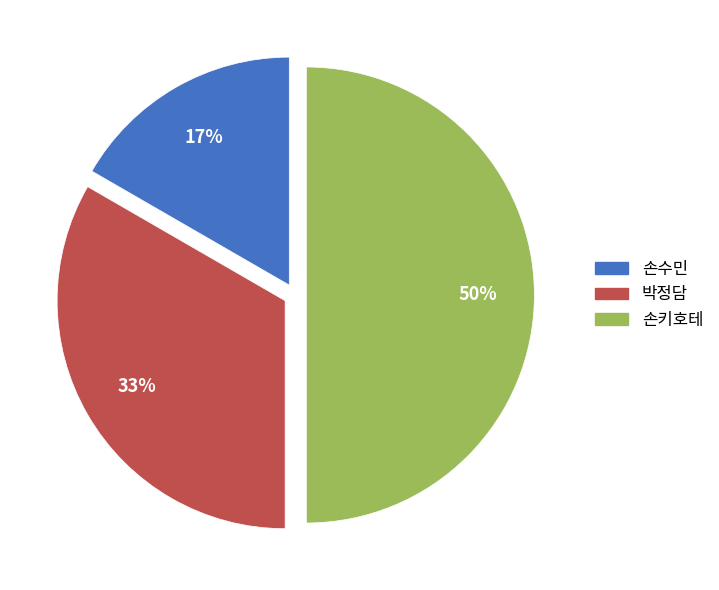

How many slices are in this pie chart?

3